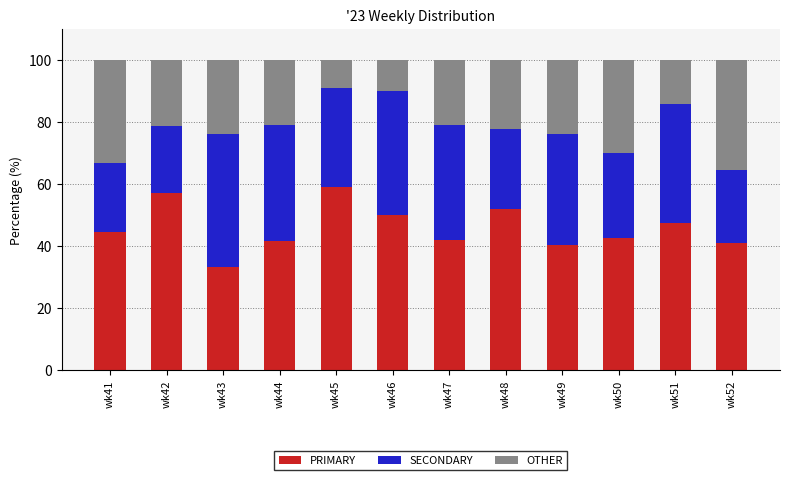

What are all the series names shown in the legend?

PRIMARY, SECONDARY, OTHER